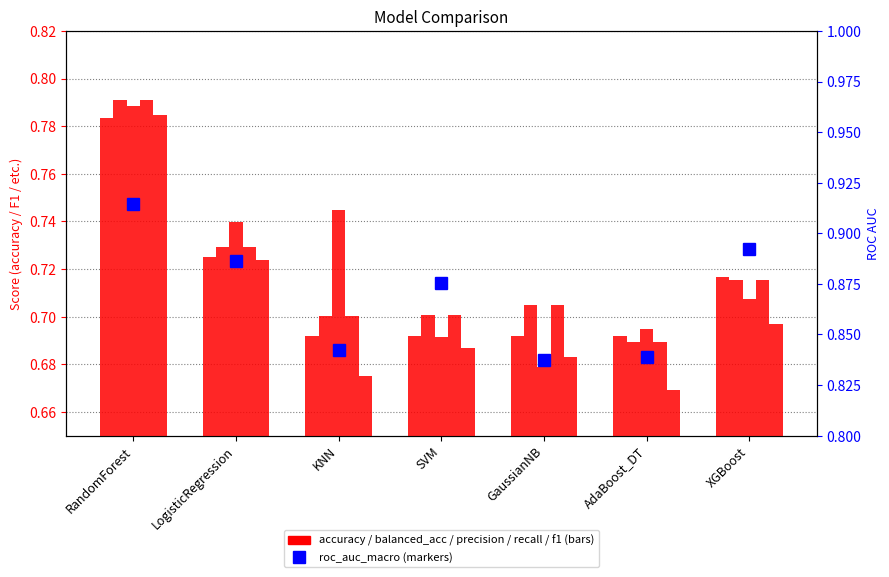

Which category has the highest value in the balanced_accuracy series?

RandomForest